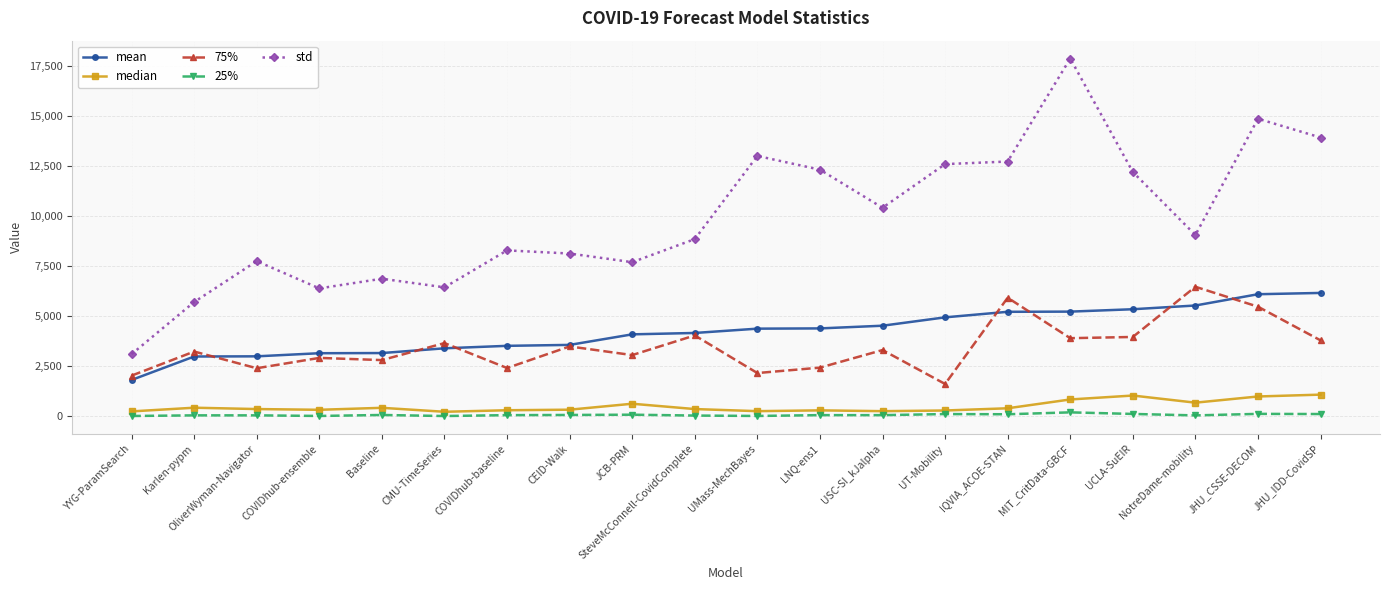

What is the total value across all series at COVIDhub-ensemble?

12811.2